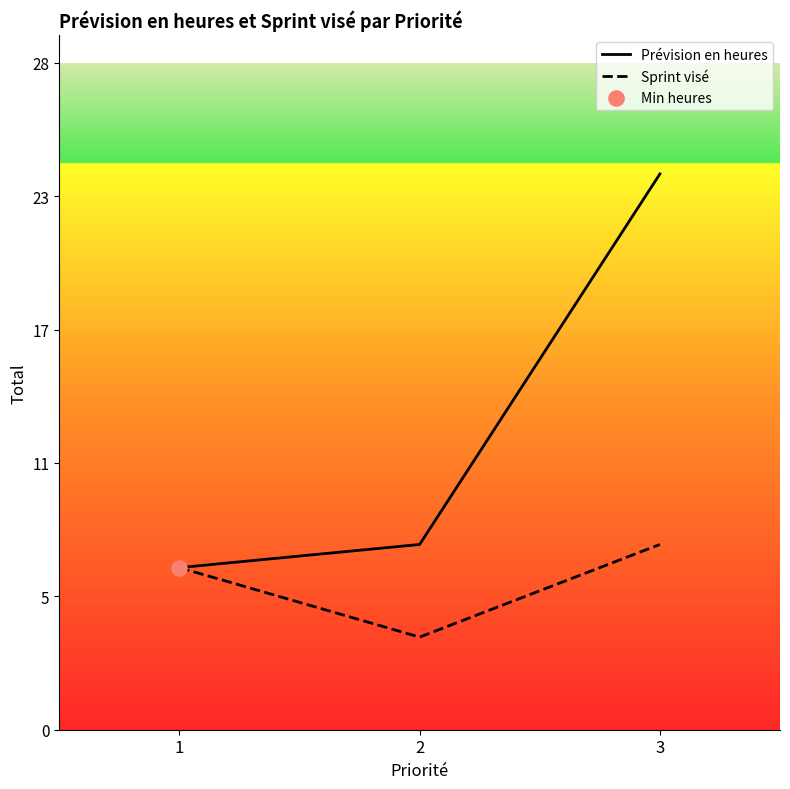

What are all the series names shown in the legend?

Prévision en heures, Sprint visé